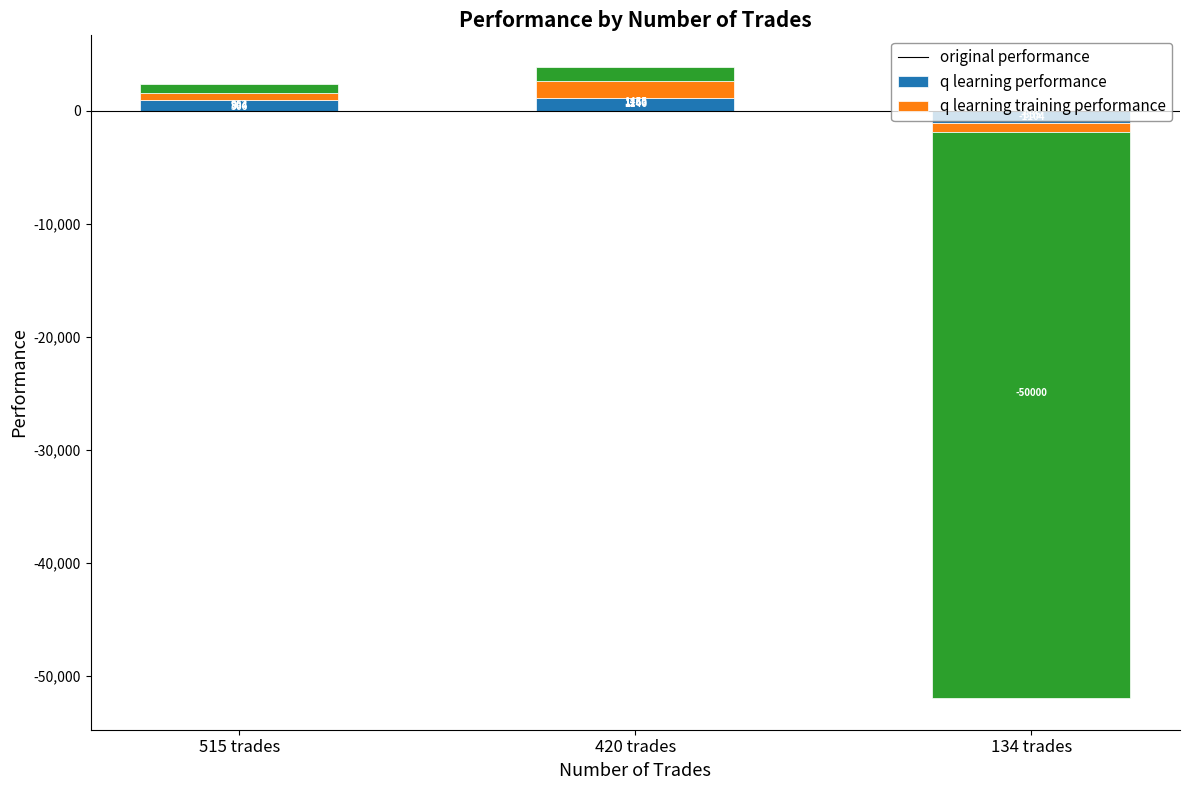

What is the total value across all series at 515 trades?

2333.3